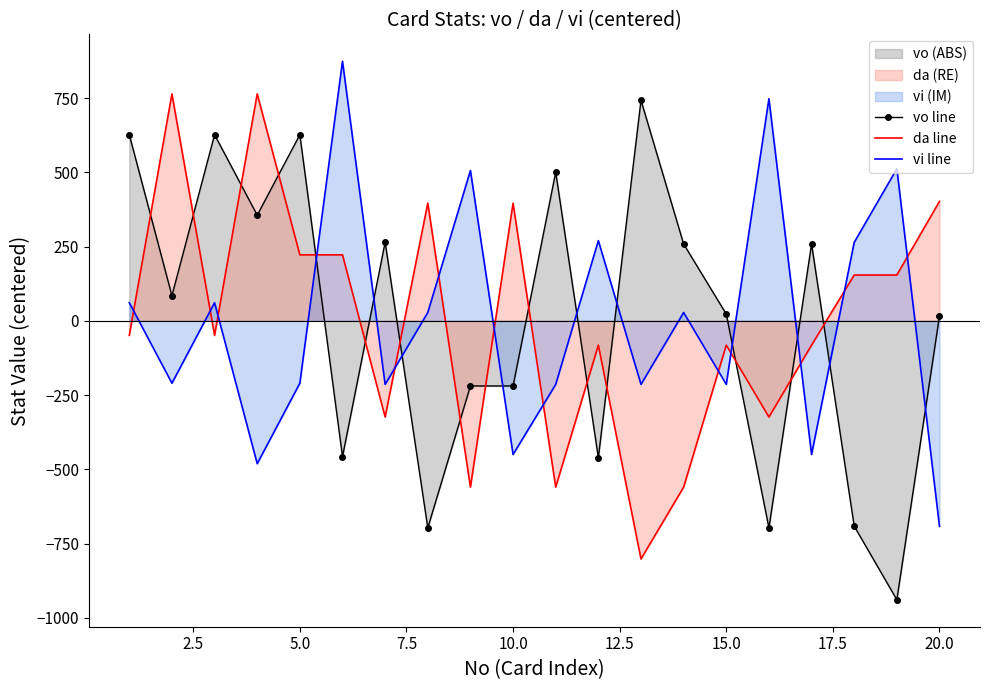

What is the difference between the highest and lowest values at 5.0?

836.7